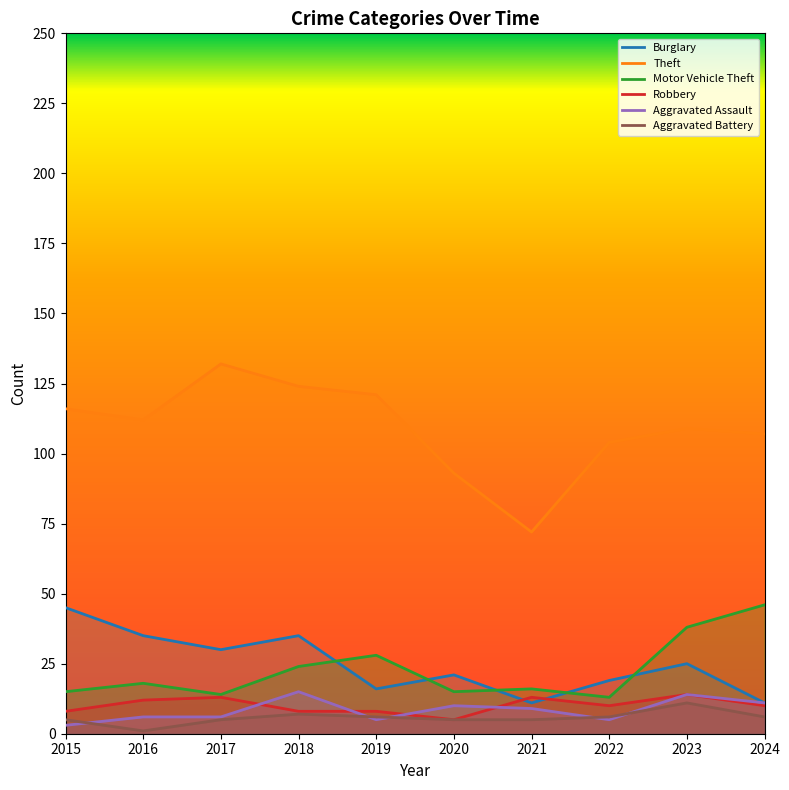

Which category has the lowest value across all series?

2016